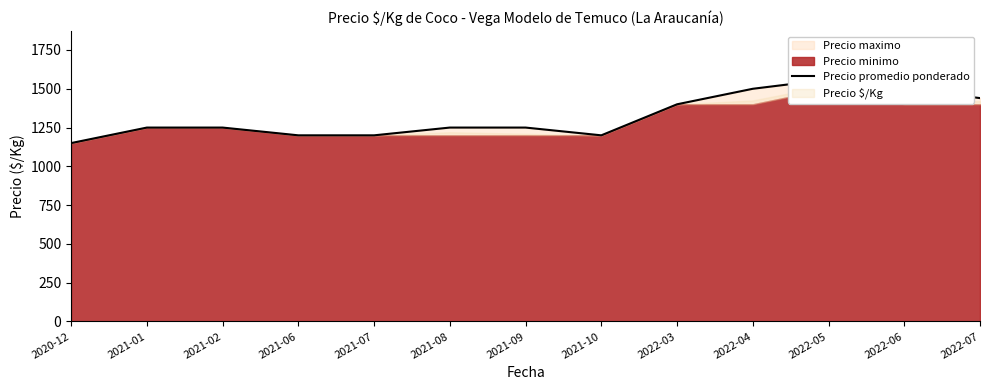

What is the change in value from 2020-12 to 2021-01?

+100